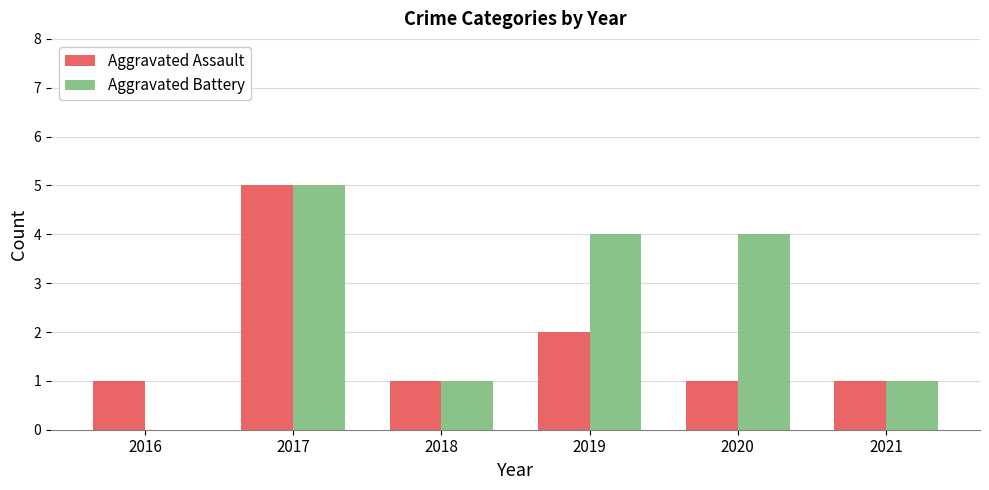

Is the value of Aggravated Assault at 2021 greater than the value of Aggravated Battery at 2019?

No